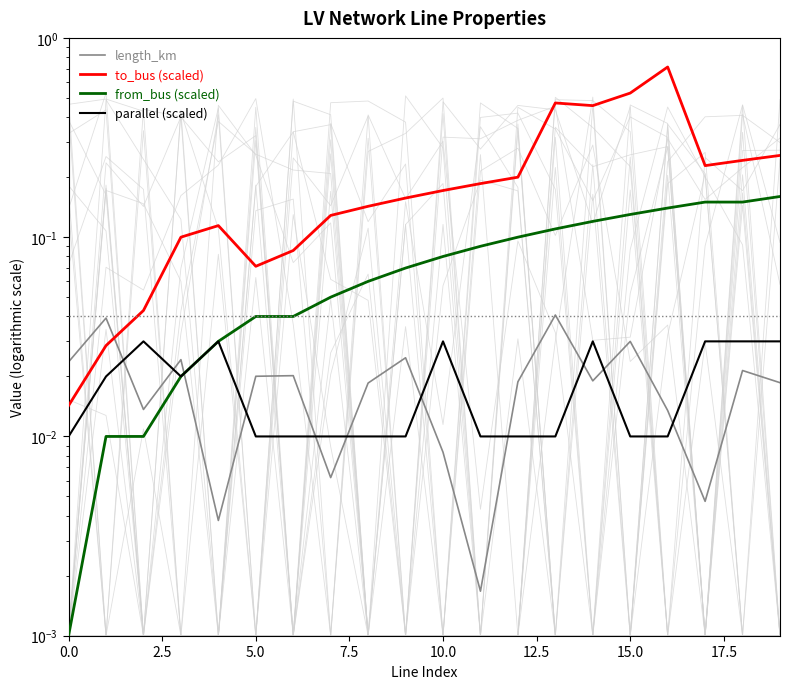

What is the total value across all series at 2.5?

0.1